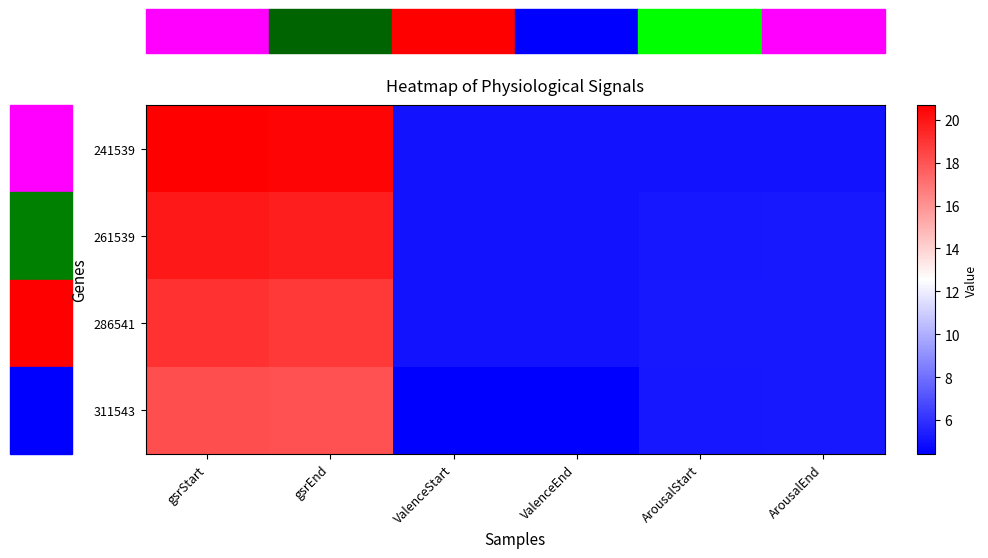

What is the smallest value displayed?

4.4